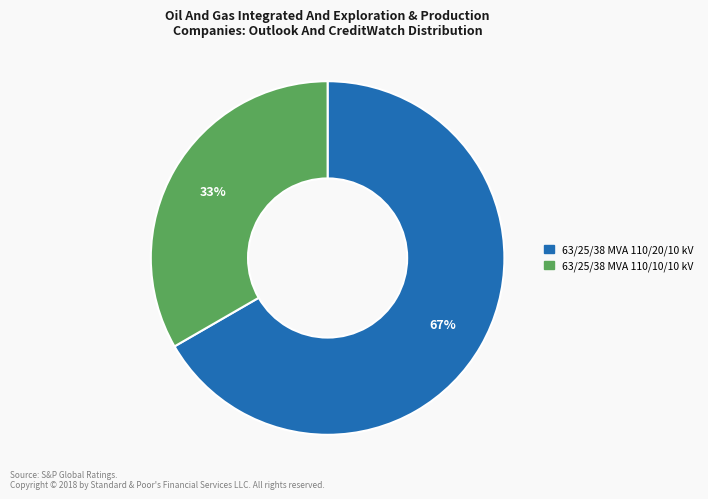

How many slices are in this pie chart?

2